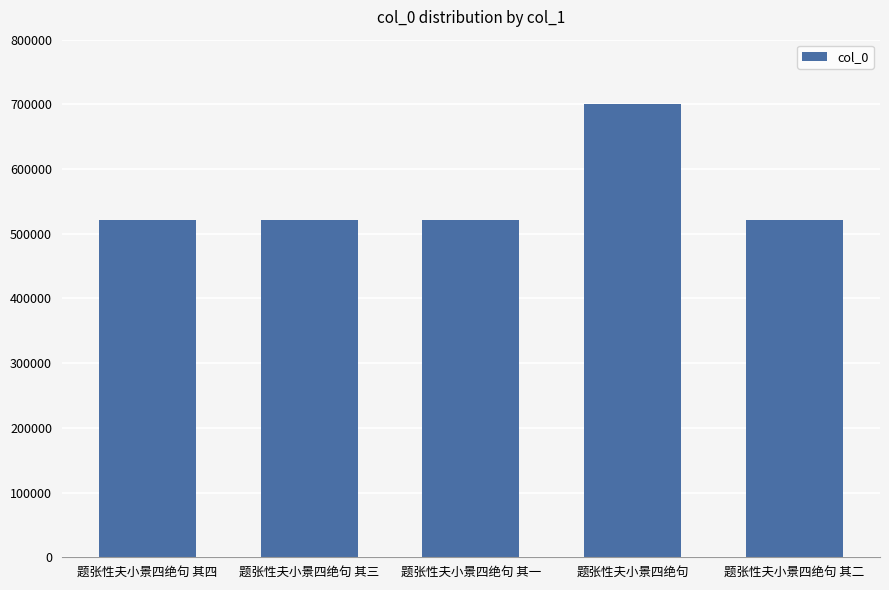

What is the label of the 2nd bar from the right?

题张性夫小景四绝句